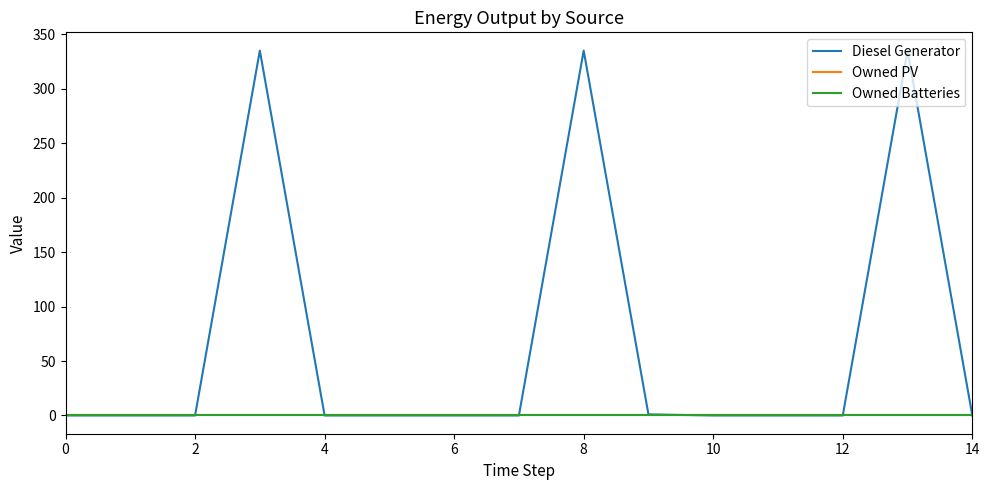

True or false: Owned PV and Diesel Generator cross at least once.

False